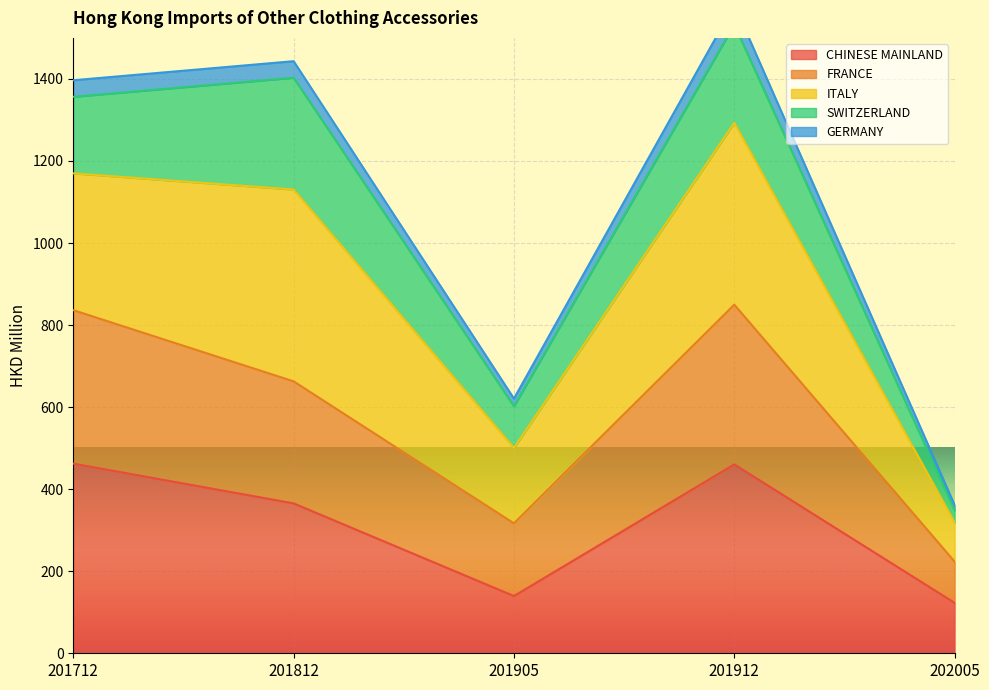

Count the number of categories in the chart.

5